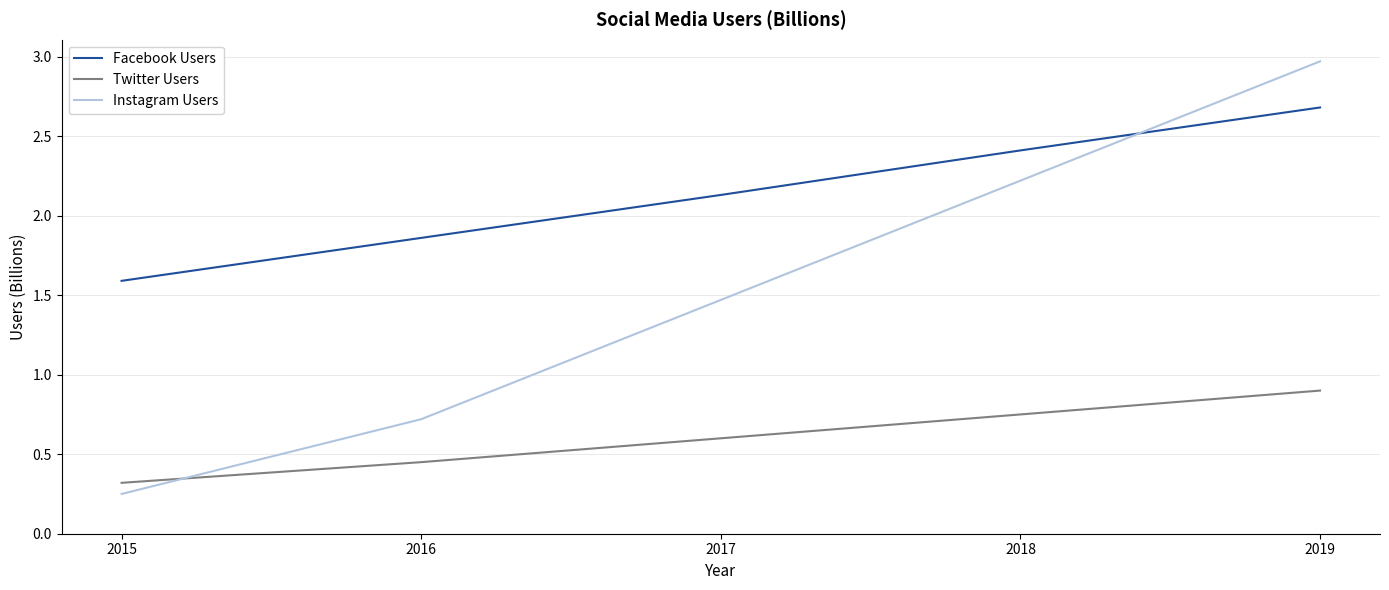

What is the approximate value of Instagram Users at 2016?

0.7